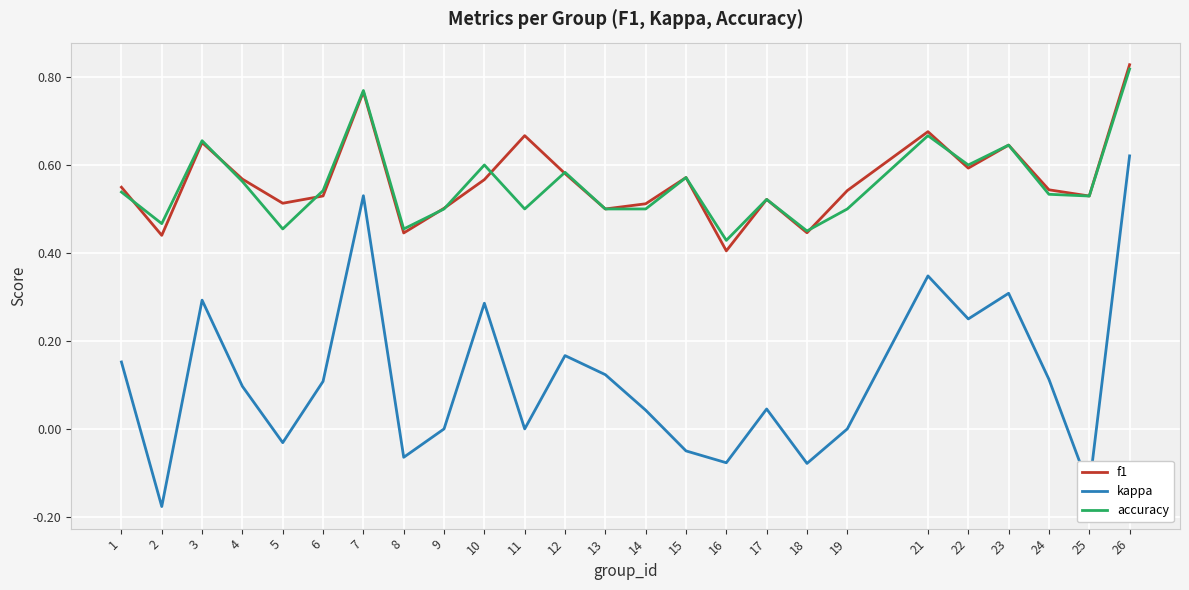

At which label does kappa reach its peak?

26